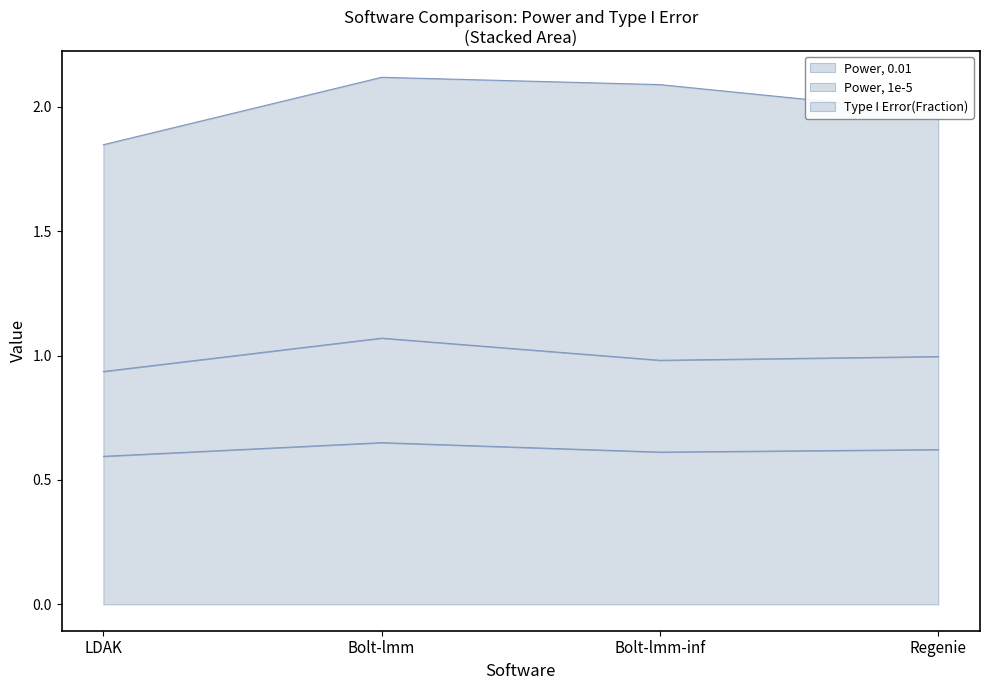

Is it true that Power, 0.01 equals 0.4 at Bolt-lmm-inf?

False